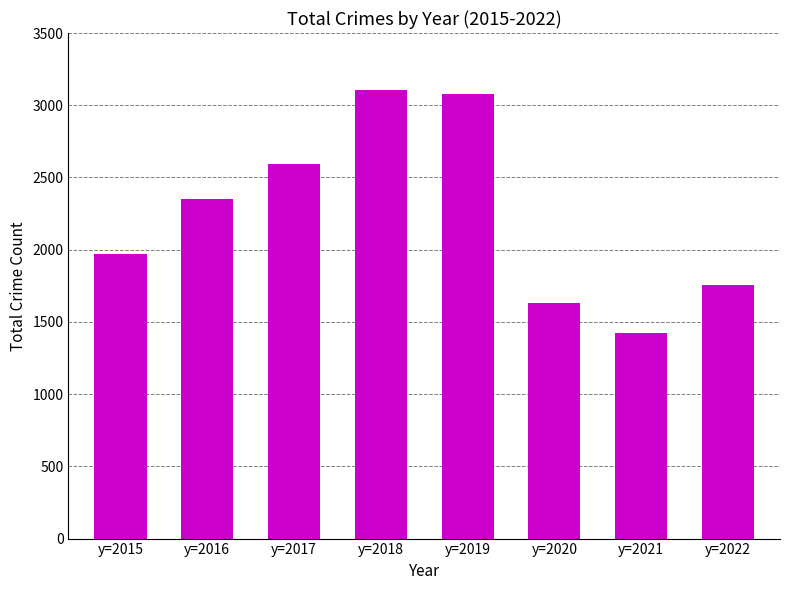

The value at y=2020 is 2154. True or false?

False